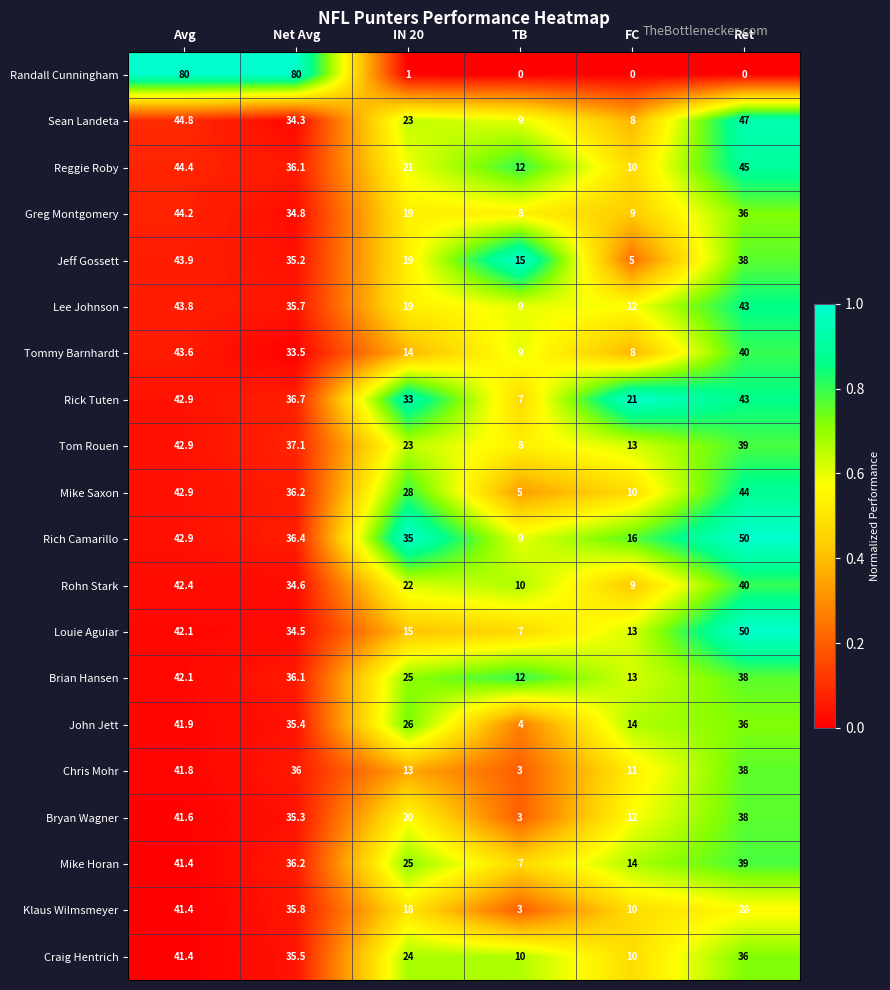

What is the minimum value for Mike Saxon?

5.0